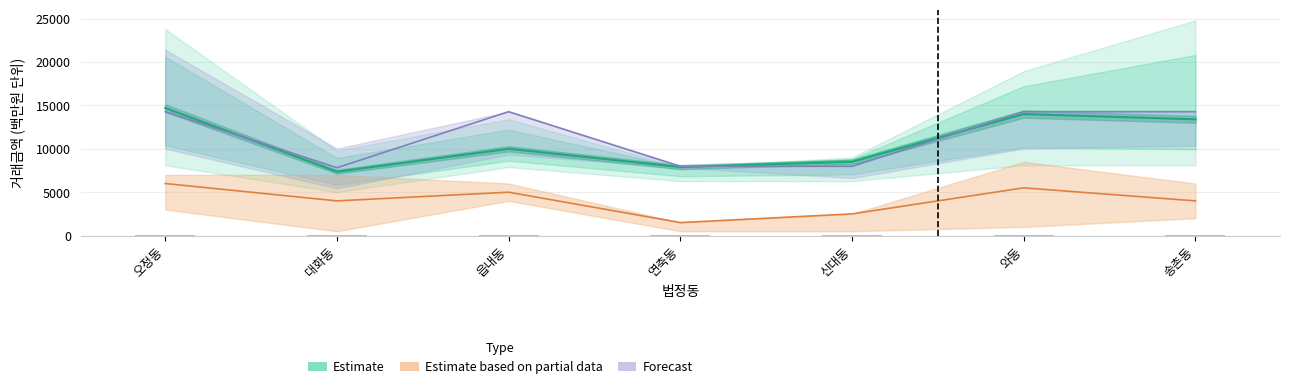

Reading left to right, list all the values displayed in this chart.

Estimate: 14700	7360	10000	7900	8500	14000	13400
Estimate based on partial data: 6000	4000	5000	1500	2500	5500	4000
Forecast: 14280	7820	14280	7990	7990	14280	14280